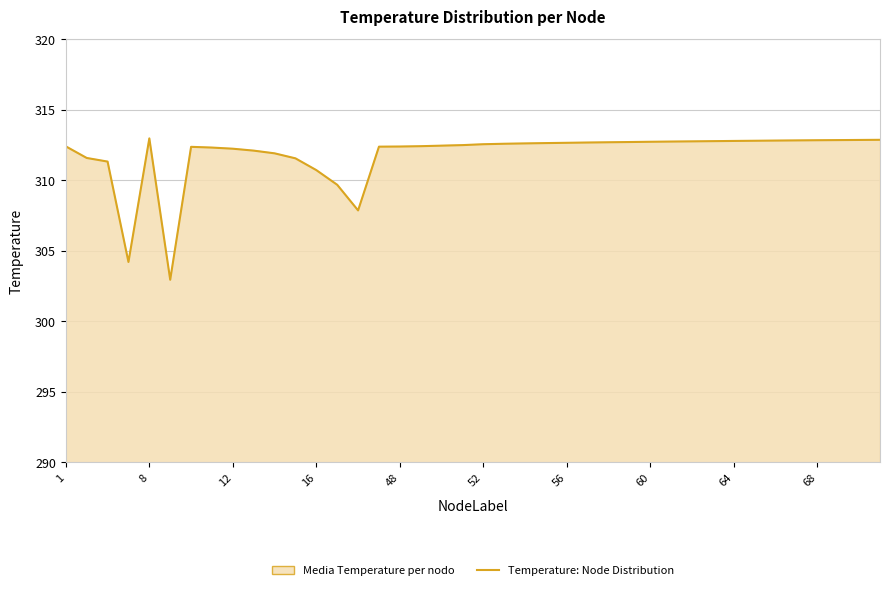

What is the change in value from 11 to 23?

+1.1